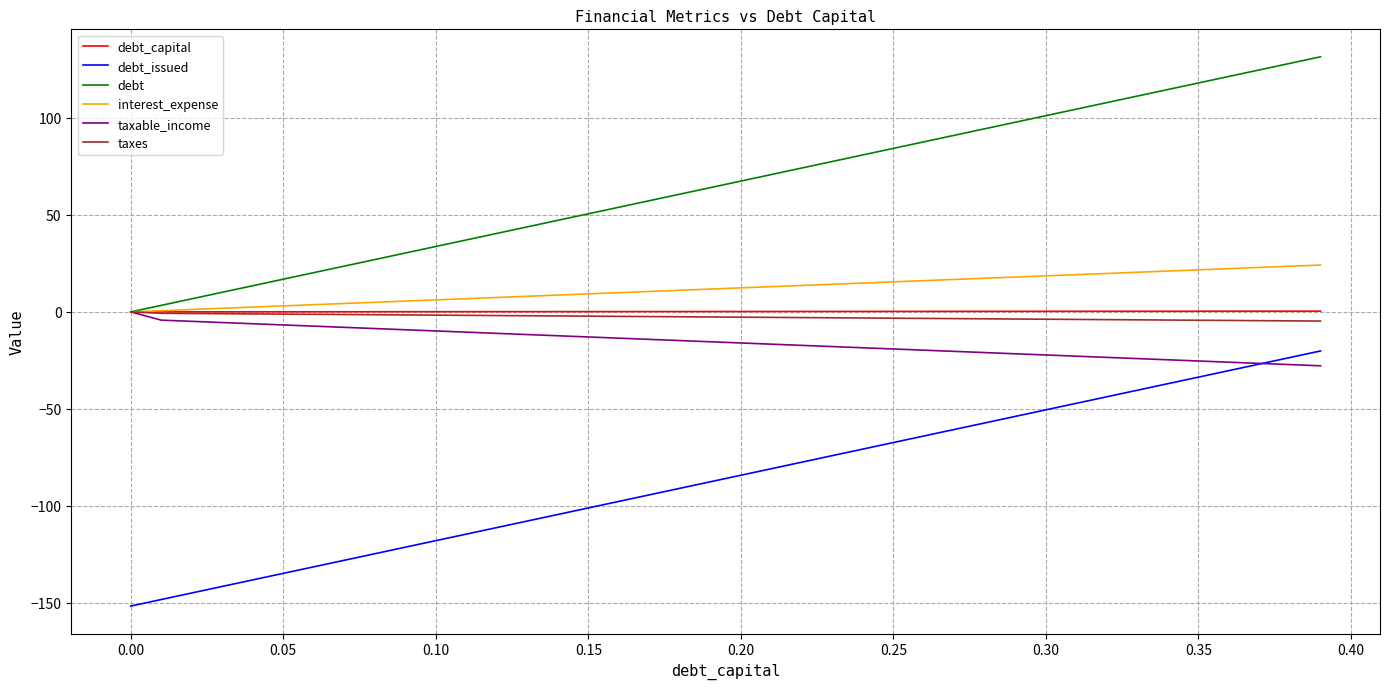

What is the lowest value of the taxable_income series?

-27.8